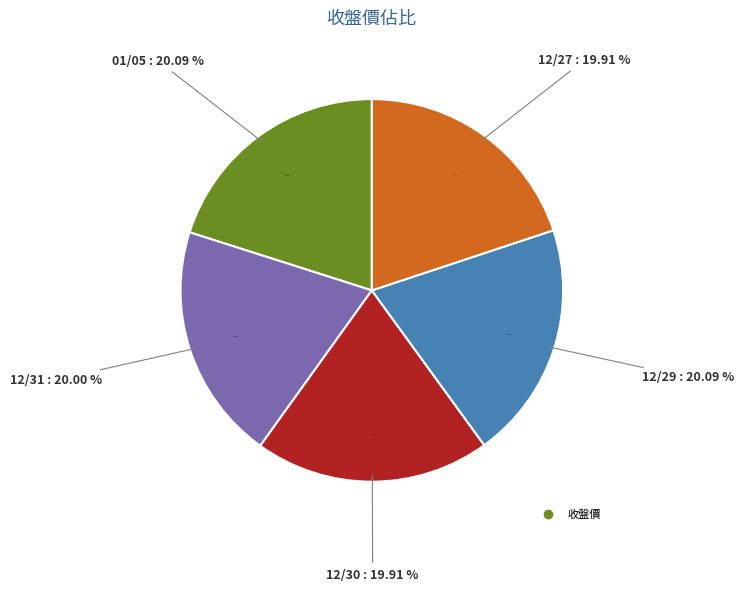

What percentage is NOT represented by 01/05?

79.9%